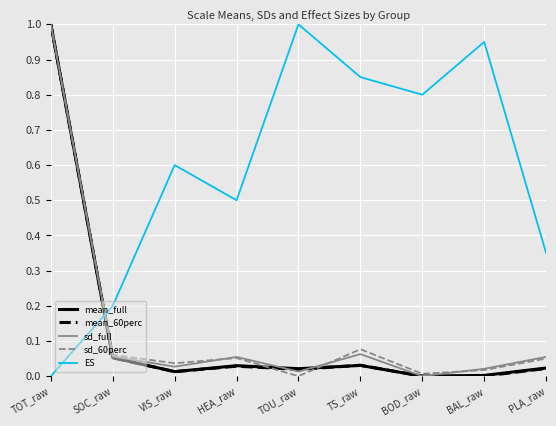

Is the value of mean_60perc at SOC_raw greater than the value of sd_full at BAL_raw?

Yes